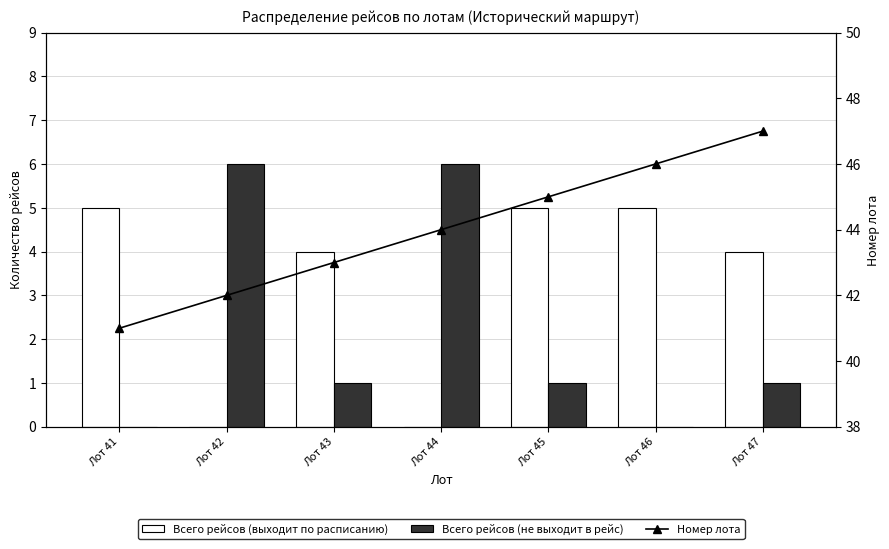

Reading left to right, extract all data points from this chart.

Всего рейсов (выходит по расписанию): Лот 41=5	Лот 42=0	Лот 43=4	Лот 44=0	Лот 45=5	Лот 46=5	Лот 47=4
Всего рейсов (не выходит в рейс): Лот 41=0	Лот 42=6	Лот 43=1	Лот 44=6	Лот 45=1	Лот 46=0	Лот 47=1
Номер лота: Лот 41=41	Лот 42=42	Лот 43=43	Лот 44=44	Лот 45=45	Лот 46=46	Лот 47=47